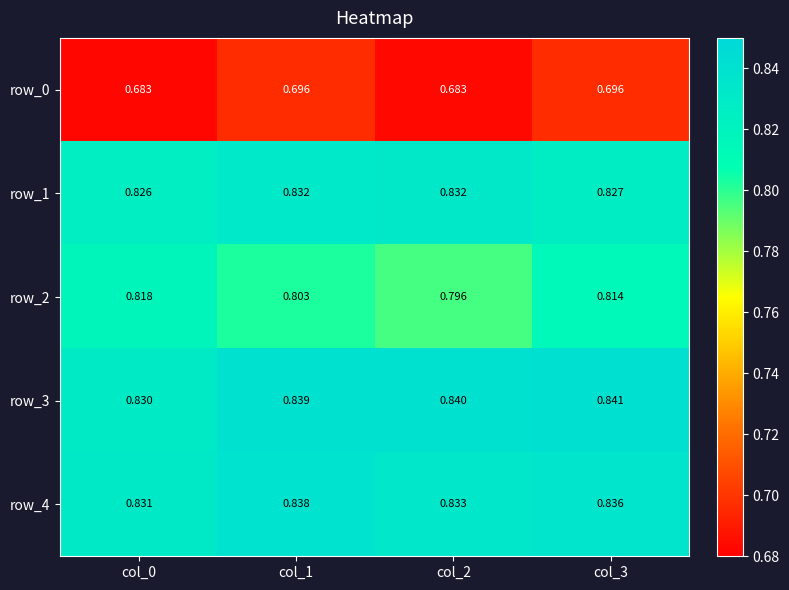

Is the value of row_1 at col_3 greater than the value of row_2 at col_2?

Yes